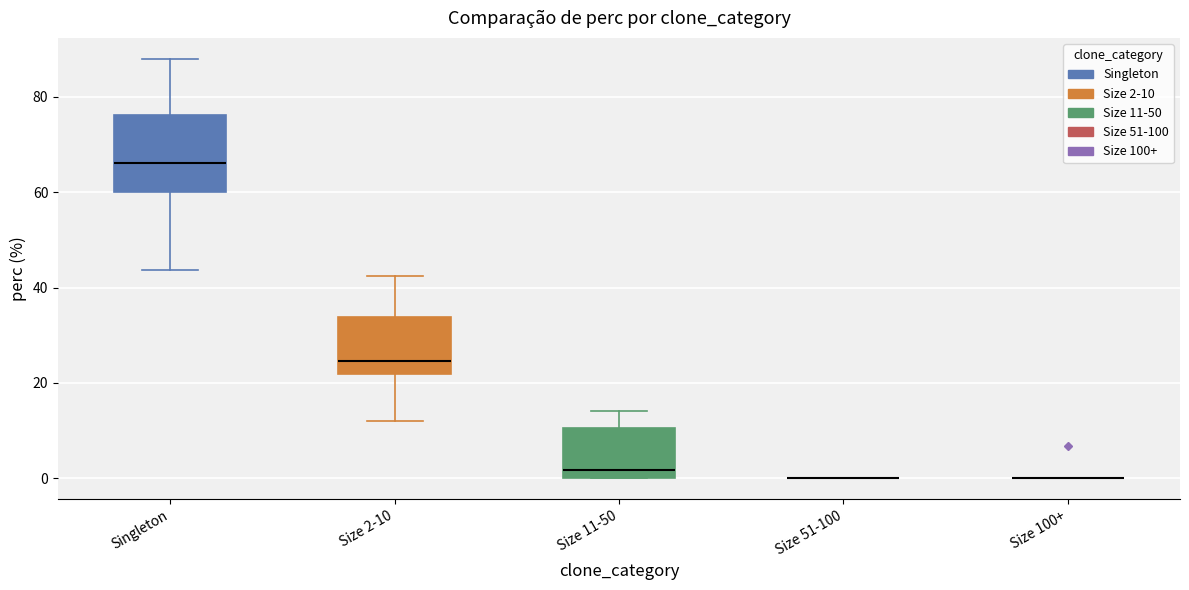

Reading left to right, read every box against the y-axis: the position of its median line, the range the box covers, and the ends of its whiskers. The values are not printed on the chart, so give them approximately, as read against the axis.

Singleton: median 66, box 60 to 76, whiskers 44 to 88
Size 2-10: median 24, box 22 to 34, whiskers 12 to 42
Size 11-50: median 2, box 0 to 10, whiskers 0 to 14
Size 51-100: box collapsed to a line at 0, whiskers 0 to 0
Size 100+: box collapsed to a line at 0, whiskers 0 to 0